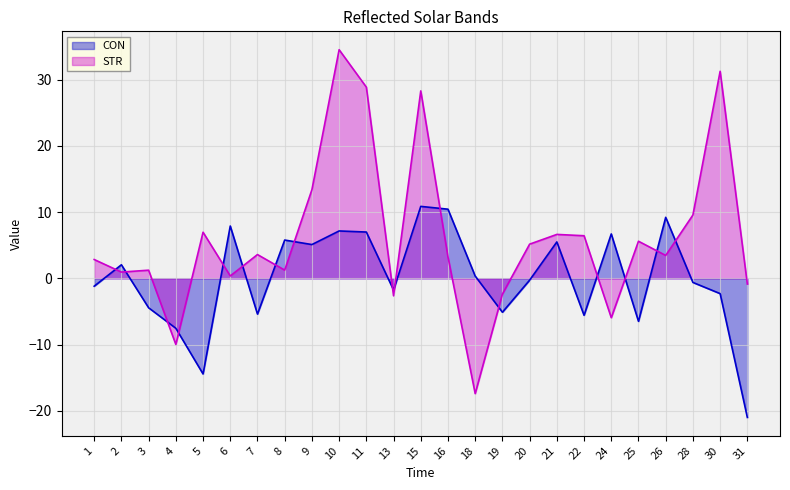

Is the value of CON at 1 greater than the value of STR at 5?

No